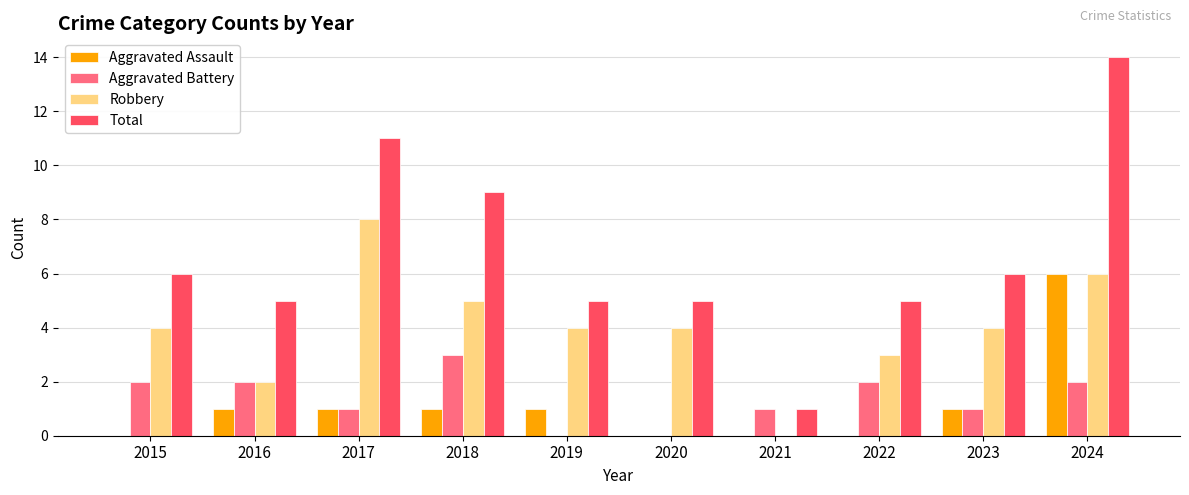

How many categories are shown in the chart?

10